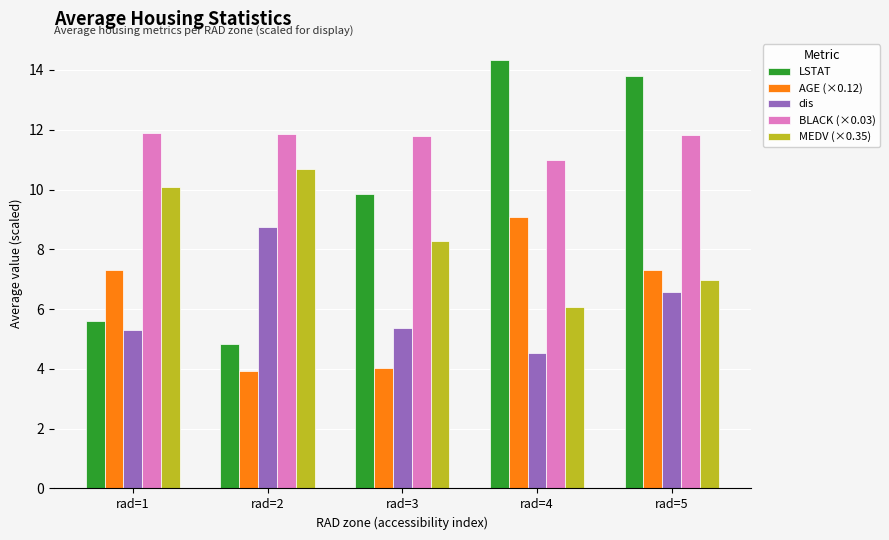

Which series has the largest total across all categories?

BLACK (×0.03)